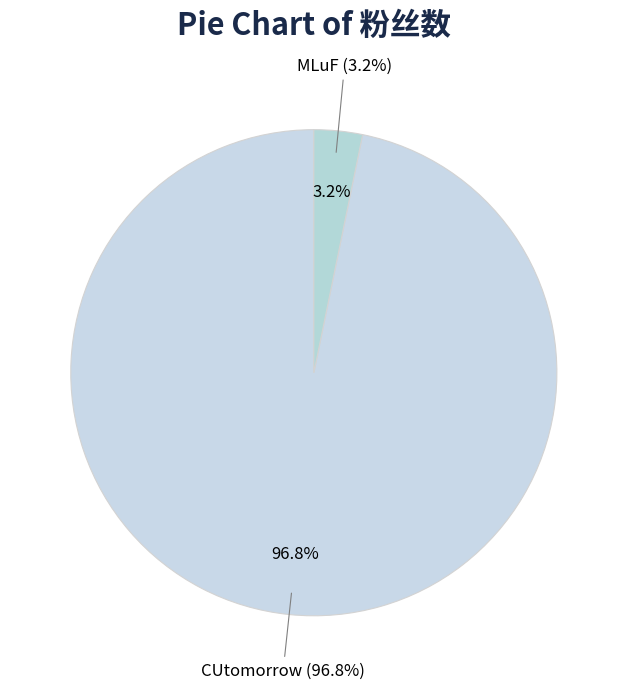

What percentage is NOT represented by MLuF?

96.8%